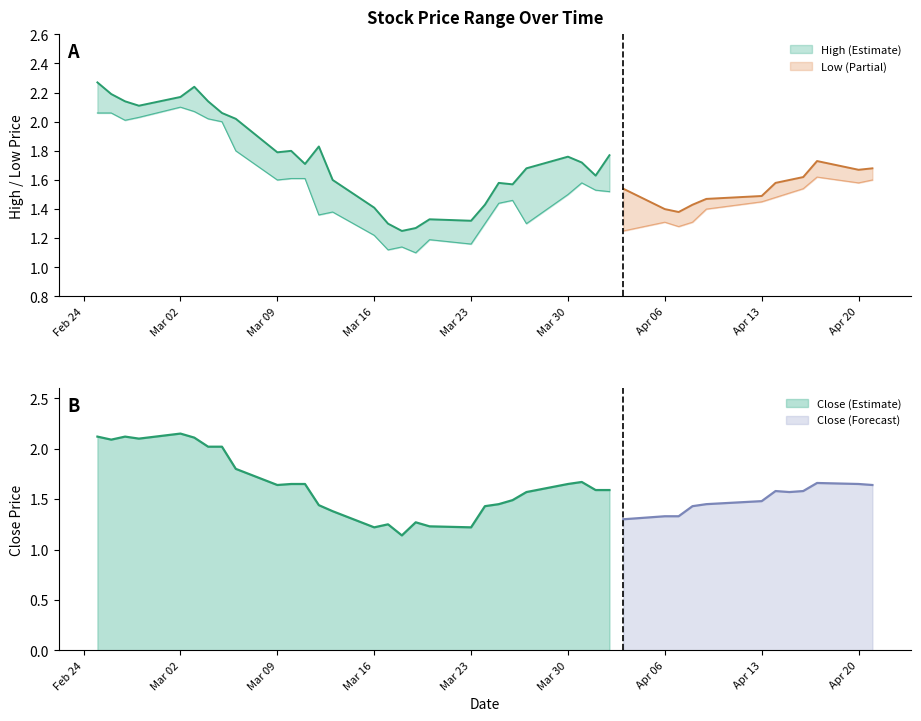

What is the difference between the highest and lowest values at 2020-04-16?

0.1